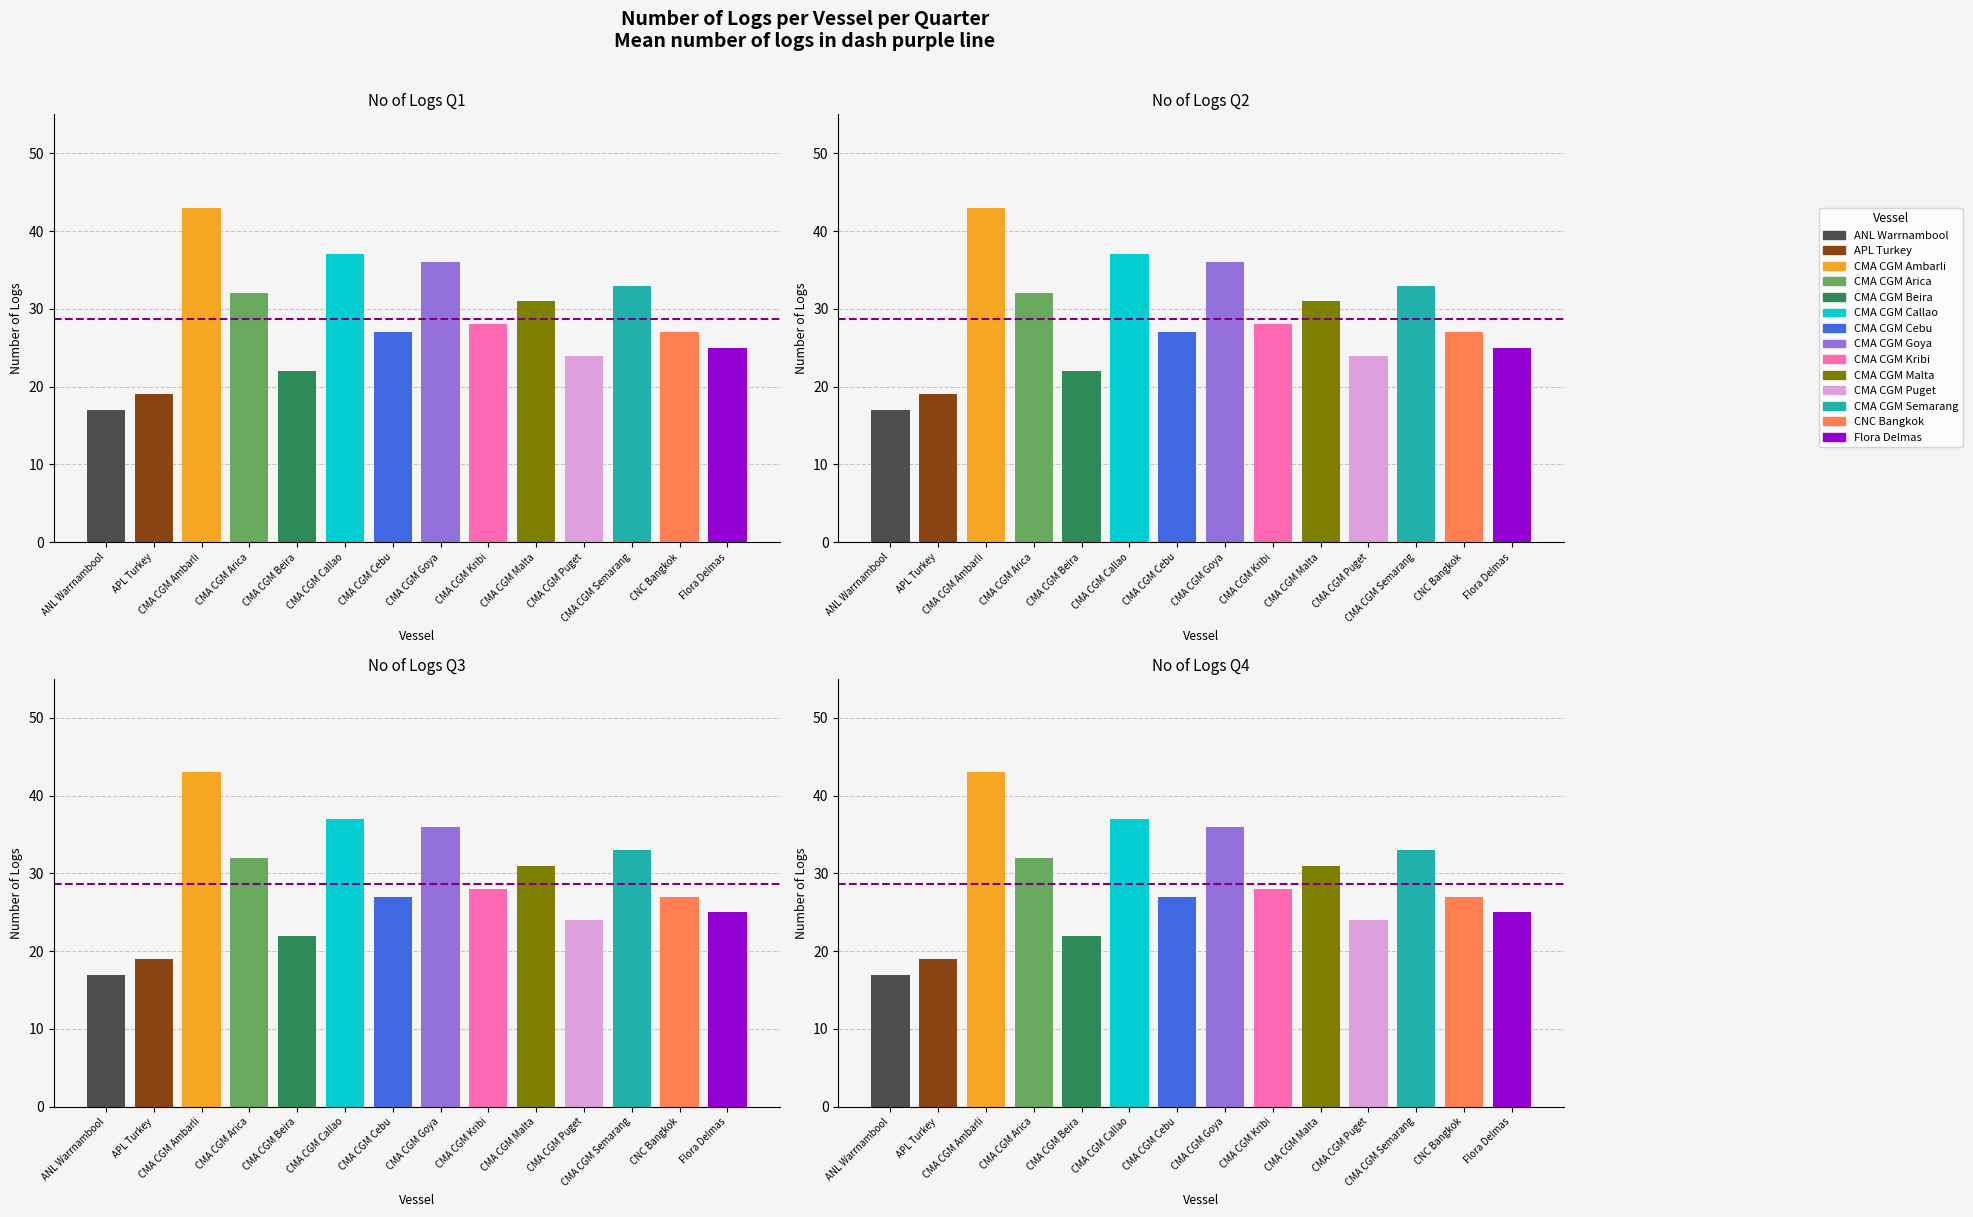

At how many categories does at least one series exceed 20?

12